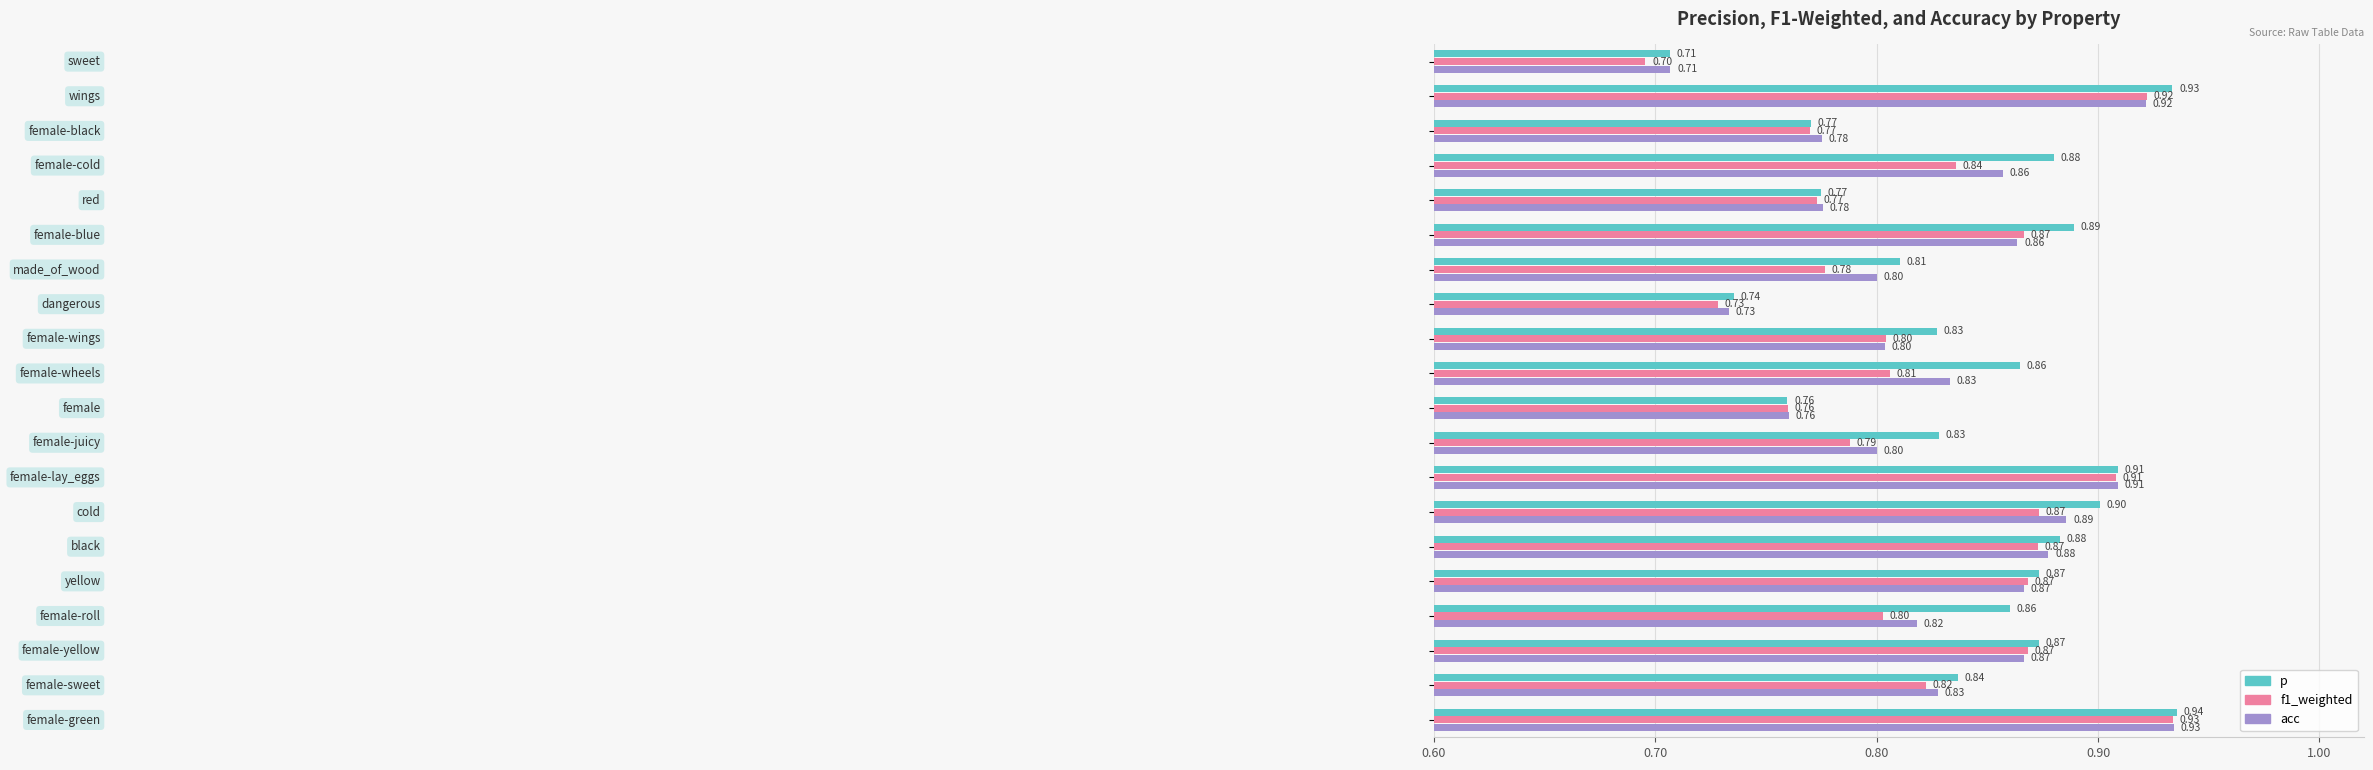

Which series has the largest total across all categories?

p